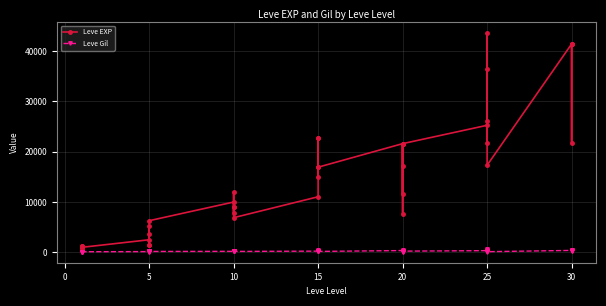

What are all the series names shown in the legend?

Leve EXP, Leve Gil